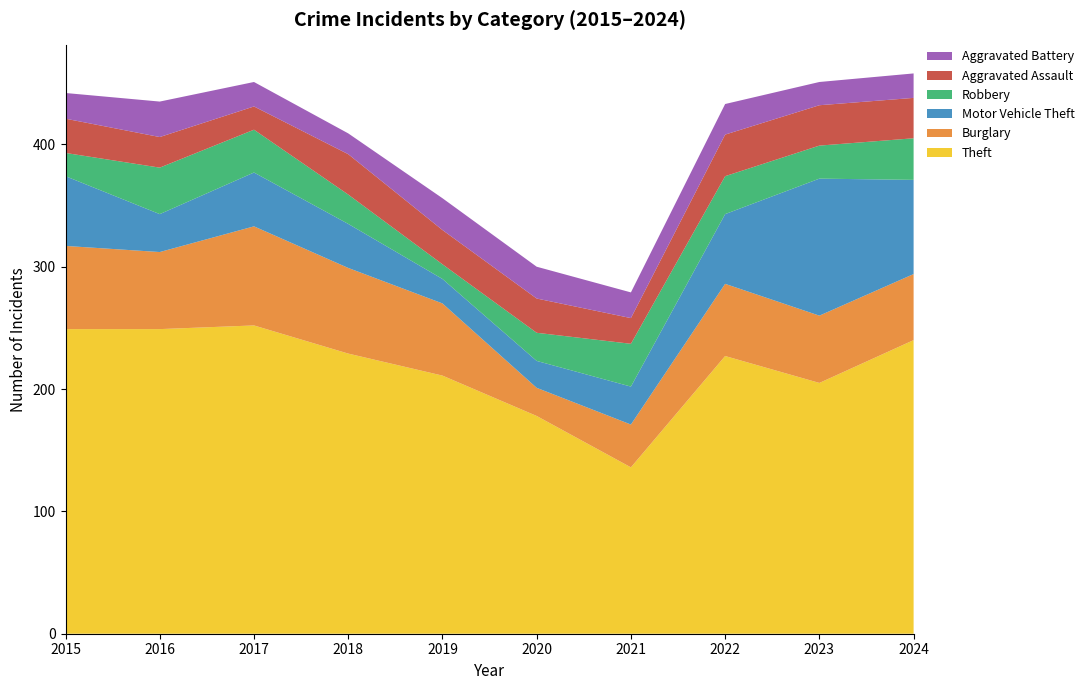

Reading left to right, list all the values displayed in this chart.

Theft: 249	249	252	229	211	178	136	227	205	240
Burglary: 68	63	81	70	59	23	35	59	55	54
Motor Vehicle Theft: 57	31	44	36	20	22	31	57	112	77
Robbery: 19	38	35	24	12	23	35	31	27	34
Aggravated Assault: 28	25	19	33	28	28	21	34	33	33
Aggravated Battery: 21	29	20	17	26	26	21	25	19	20